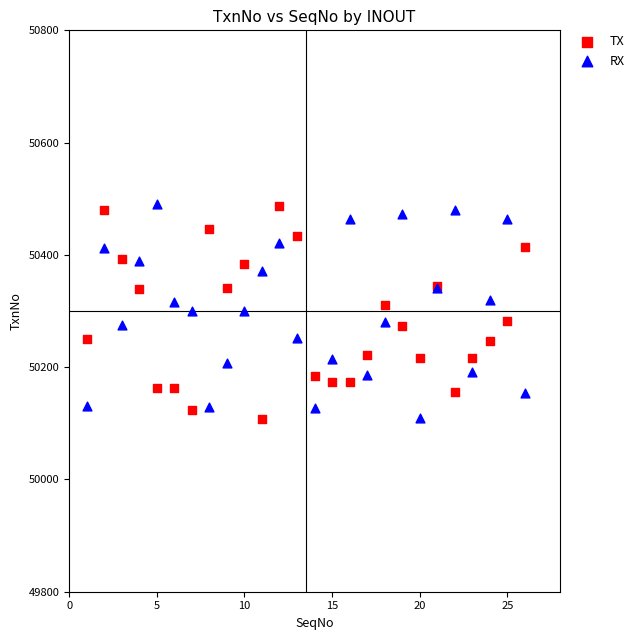

What are all the series names shown in the legend?

TX, RX